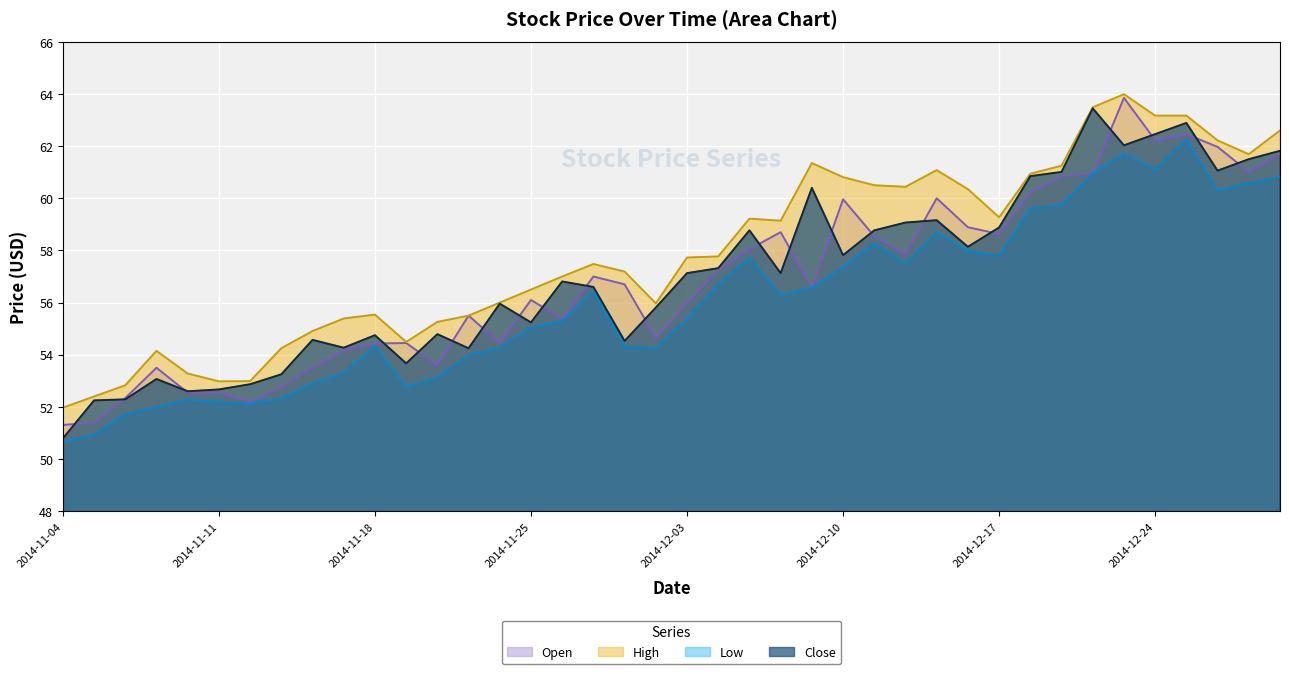

At which label does High reach its peak?

2014-12-23